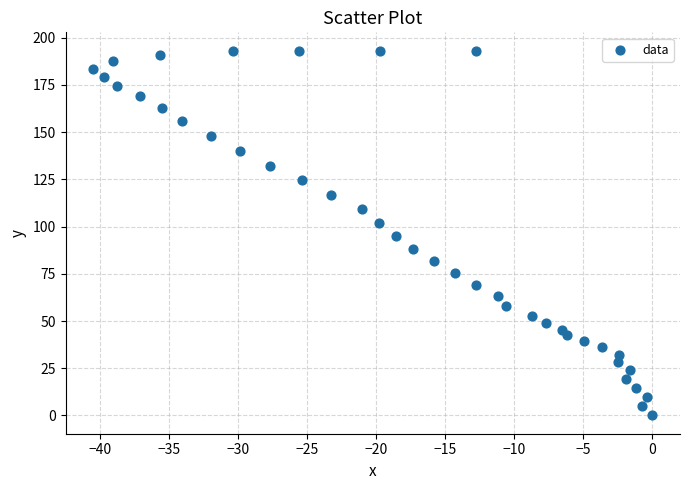

What is the range of Y values (max minus min)?

193.2